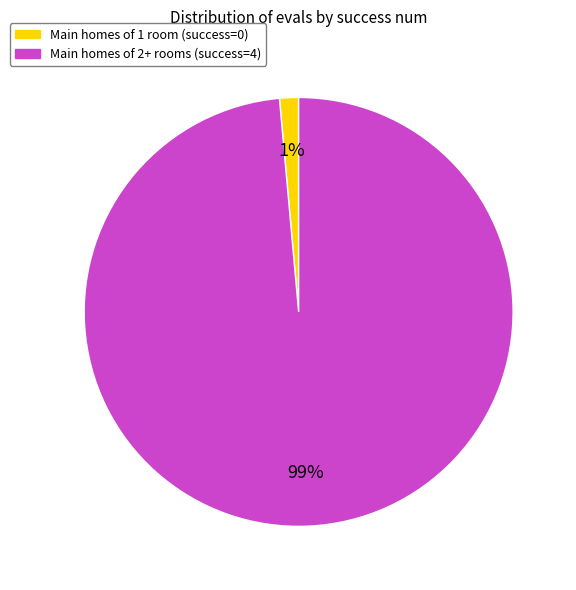

Combined, do Main homes of 2+ rooms (success=4) and Main homes of 1 room (success=0) account for over 50%?

Yes